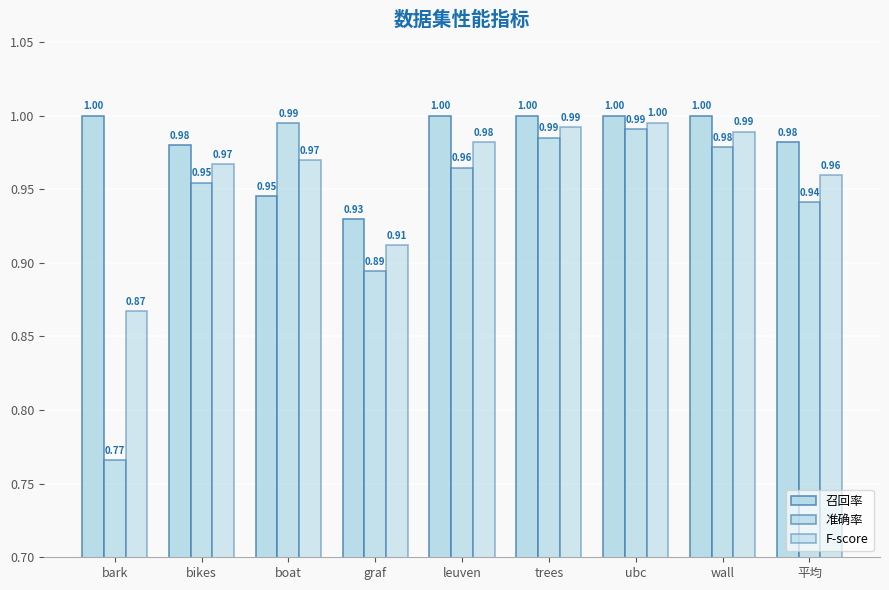

How many bars are there in total?

27